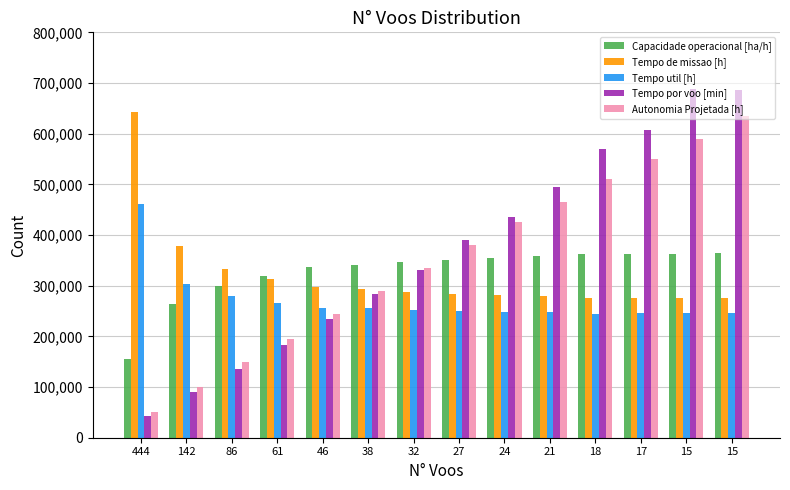

At which category does the chart reach its peak across all series?

15